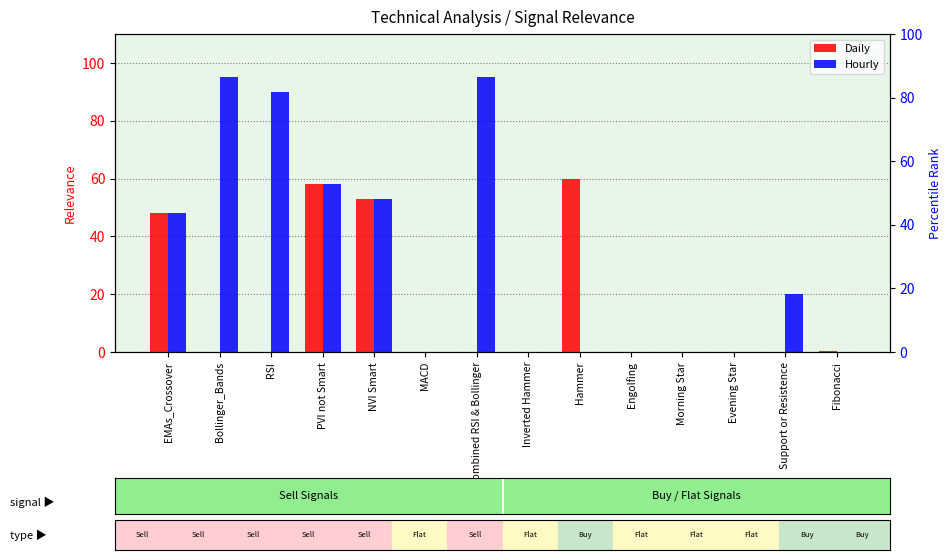

What is the highest value of the Hourly series?

95.0